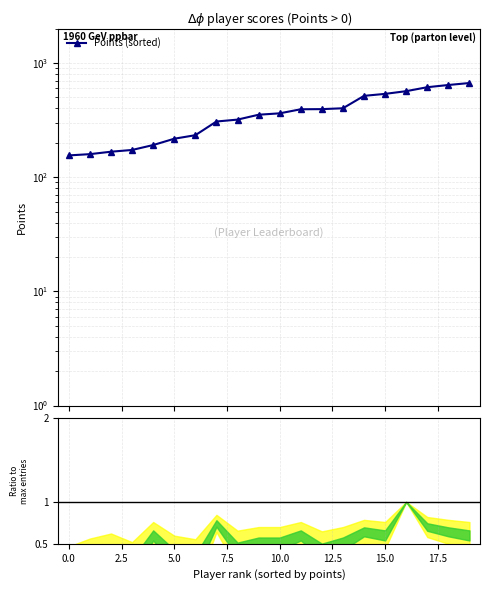

How many lines are shown in the chart?

1